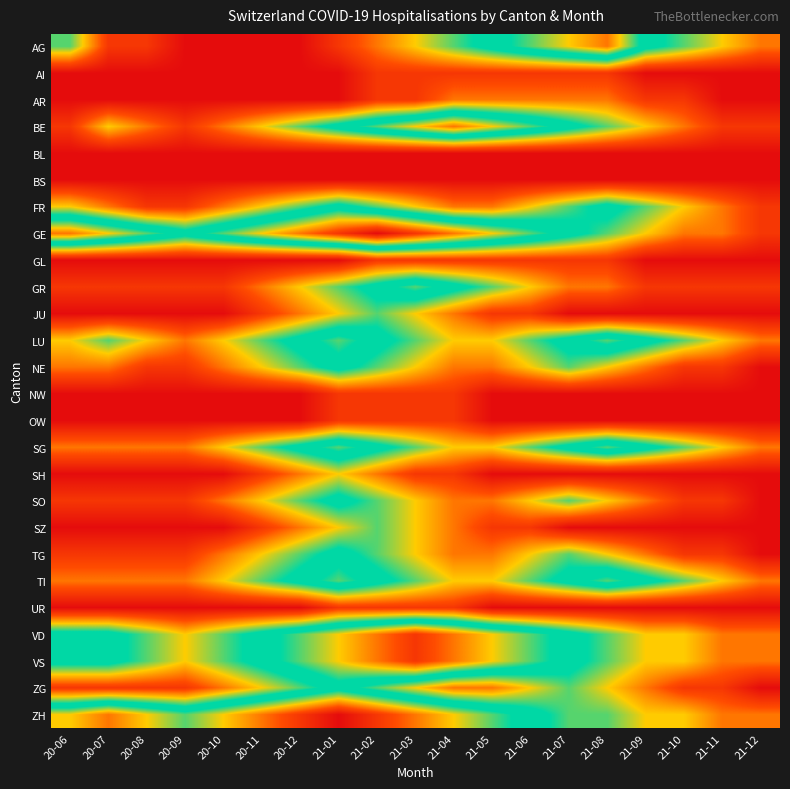

Reading left to right, extract all data points from this chart.

AG: 20-06=4	20-07=1	20-08=1	20-09=0	20-10=0	20-11=0	20-12=0	21-01=1	21-02=2	21-03=3	21-04=4	21-05=5	21-06=6	21-07=7	21-08=8	21-09=5	21-10=4	21-11=3	21-12=2
AI: 20-06=0	20-07=0	20-08=0	20-09=0	20-10=0	20-11=0	20-12=0	21-01=0	21-02=1	21-03=1	21-04=1	21-05=1	21-06=1	21-07=1	21-08=1	21-09=0	21-10=0	21-11=0	21-12=0
AR: 20-06=0	20-07=0	20-08=0	20-09=0	20-10=0	20-11=0	20-12=0	21-01=0	21-02=1	21-03=1	21-04=2	21-05=2	21-06=2	21-07=2	21-08=2	21-09=1	21-10=1	21-11=0	21-12=0
BE: 20-06=1	20-07=3	20-08=2	20-09=1	20-10=2	20-11=3	20-12=4	21-01=5	21-02=6	21-03=7	21-04=8	21-05=7	21-06=6	21-07=5	21-08=4	21-09=3	21-10=2	21-11=1	21-12=1
BL: 20-06=0	20-07=0	20-08=0	20-09=0	20-10=0	20-11=0	20-12=0	21-01=0	21-02=0	21-03=0	21-04=0	21-05=0	21-06=0	21-07=0	21-08=0	21-09=0	21-10=0	21-11=0	21-12=0
BS: 20-06=0	20-07=0	20-08=0	20-09=0	20-10=0	20-11=0	20-12=0	21-01=0	21-02=0	21-03=0	21-04=0	21-05=0	21-06=0	21-07=0	21-08=0	21-09=0	21-10=0	21-11=0	21-12=0
FR: 20-06=3	20-07=2	20-08=1	20-09=1	20-10=2	20-11=3	20-12=4	21-01=5	21-02=4	21-03=3	21-04=2	21-05=2	21-06=3	21-07=4	21-08=5	21-09=4	21-10=3	21-11=2	21-12=1
GE: 20-06=8	20-07=7	20-08=6	20-09=5	20-10=6	20-11=7	20-12=8	21-01=9	21-02=10	21-03=9	21-04=8	21-05=7	21-06=6	21-07=5	21-08=4	21-09=3	21-10=2	21-11=2	21-12=1
GL: 20-06=0	20-07=0	20-08=0	20-09=0	20-10=0	20-11=0	20-12=0	21-01=0	21-02=1	21-03=1	21-04=1	21-05=1	21-06=1	21-07=1	21-08=1	21-09=0	21-10=0	21-11=0	21-12=0
GR: 20-06=1	20-07=1	20-08=1	20-09=1	20-10=1	20-11=2	20-12=3	21-01=4	21-02=5	21-03=6	21-04=5	21-05=4	21-06=3	21-07=2	21-08=2	21-09=1	21-10=1	21-11=1	21-12=1
JU: 20-06=0	20-07=0	20-08=0	20-09=0	20-10=0	20-11=1	20-12=2	21-01=3	21-02=4	21-03=3	21-04=2	21-05=1	21-06=1	21-07=0	21-08=0	21-09=0	21-10=0	21-11=0	21-12=0
LU: 20-06=3	20-07=4	20-08=3	20-09=2	20-10=3	20-11=4	20-12=5	21-01=6	21-02=5	21-03=4	21-04=3	21-05=3	21-06=4	21-07=5	21-08=6	21-09=5	21-10=4	21-11=3	21-12=2
NE: 20-06=2	20-07=2	20-08=1	20-09=1	20-10=2	20-11=3	20-12=4	21-01=5	21-02=4	21-03=3	21-04=2	21-05=2	21-06=3	21-07=4	21-08=3	21-09=2	21-10=1	21-11=1	21-12=0
NW: 20-06=0	20-07=0	20-08=0	20-09=0	20-10=0	20-11=0	20-12=0	21-01=1	21-02=1	21-03=1	21-04=1	21-05=0	21-06=0	21-07=0	21-08=0	21-09=0	21-10=0	21-11=0	21-12=0
OW: 20-06=0	20-07=0	20-08=0	20-09=0	20-10=0	20-11=0	20-12=0	21-01=1	21-02=1	21-03=1	21-04=1	21-05=0	21-06=0	21-07=0	21-08=0	21-09=0	21-10=0	21-11=0	21-12=0
SG: 20-06=2	20-07=2	20-08=2	20-09=2	20-10=3	20-11=4	20-12=5	21-01=6	21-02=5	21-03=4	21-04=3	21-05=3	21-06=4	21-07=5	21-08=6	21-09=5	21-10=4	21-11=3	21-12=2
SH: 20-06=0	20-07=0	20-08=0	20-09=0	20-10=0	20-11=1	20-12=2	21-01=3	21-02=2	21-03=1	21-04=1	21-05=0	21-06=0	21-07=0	21-08=0	21-09=0	21-10=0	21-11=0	21-12=0
SO: 20-06=1	20-07=1	20-08=1	20-09=1	20-10=2	20-11=3	20-12=4	21-01=5	21-02=4	21-03=3	21-04=2	21-05=2	21-06=3	21-07=4	21-08=3	21-09=2	21-10=1	21-11=1	21-12=0
SZ: 20-06=0	20-07=0	20-08=0	20-09=0	20-10=0	20-11=1	20-12=2	21-01=3	21-02=4	21-03=3	21-04=2	21-05=1	21-06=1	21-07=0	21-08=0	21-09=0	21-10=0	21-11=0	21-12=0
TG: 20-06=1	20-07=1	20-08=1	20-09=1	20-10=2	20-11=3	20-12=4	21-01=5	21-02=4	21-03=3	21-04=2	21-05=2	21-06=3	21-07=4	21-08=3	21-09=2	21-10=1	21-11=1	21-12=0
TI: 20-06=2	20-07=2	20-08=2	20-09=2	20-10=3	20-11=4	20-12=5	21-01=6	21-02=5	21-03=4	21-04=3	21-05=3	21-06=4	21-07=5	21-08=6	21-09=5	21-10=4	21-11=3	21-12=2
UR: 20-06=0	20-07=0	20-08=0	20-09=0	20-10=0	20-11=0	20-12=0	21-01=1	21-02=1	21-03=1	21-04=1	21-05=0	21-06=0	21-07=0	21-08=0	21-09=0	21-10=0	21-11=0	21-12=0
VD: 20-06=5	20-07=5	20-08=4	20-09=3	20-10=4	20-11=5	20-12=6	21-01=7	21-02=8	21-03=9	21-04=8	21-05=7	21-06=6	21-07=5	21-08=4	21-09=3	21-10=3	21-11=2	21-12=2
VS: 20-06=5	20-07=5	20-08=4	20-09=3	20-10=4	20-11=5	20-12=6	21-01=7	21-02=8	21-03=9	21-04=8	21-05=7	21-06=6	21-07=5	21-08=4	21-09=3	21-10=3	21-11=2	21-12=2
ZG: 20-06=1	20-07=1	20-08=1	20-09=1	20-10=2	20-11=3	20-12=4	21-01=5	21-02=4	21-03=3	21-04=2	21-05=2	21-06=3	21-07=4	21-08=3	21-09=2	21-10=1	21-11=1	21-12=0
ZH: 20-06=7	20-07=8	20-08=7	20-09=6	20-10=7	20-11=8	20-12=9	21-01=10	21-02=9	21-03=8	21-04=7	21-05=6	21-06=5	21-07=4	21-08=4	21-09=3	21-10=3	21-11=2	21-12=2